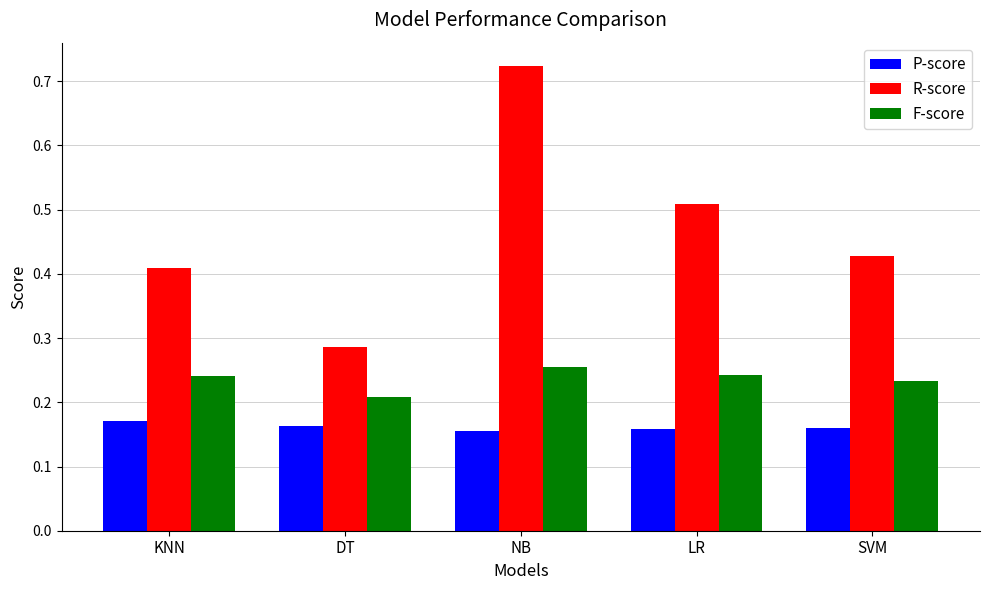

At how many categories does at least one series exceed 0?

5